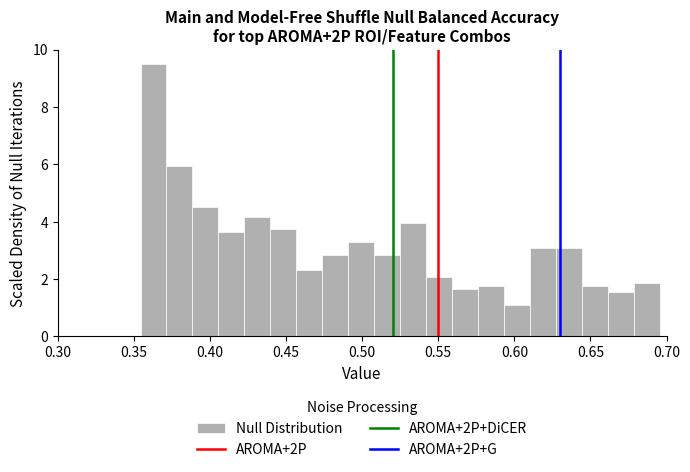

Around what value on the x-axis is the tallest bar? Give the approximate position of its centre, as read against the axis.

0.365